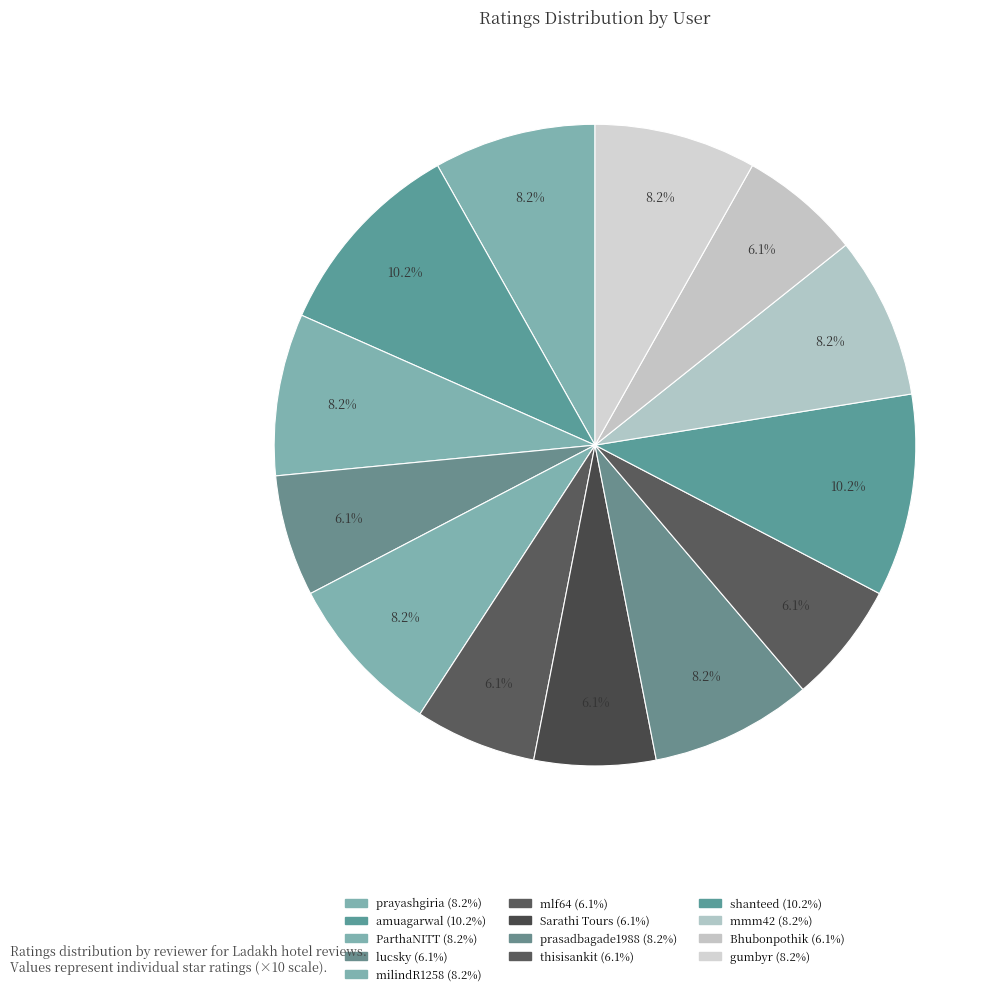

To the nearest percent, what portion does mlf64 represent?

6%